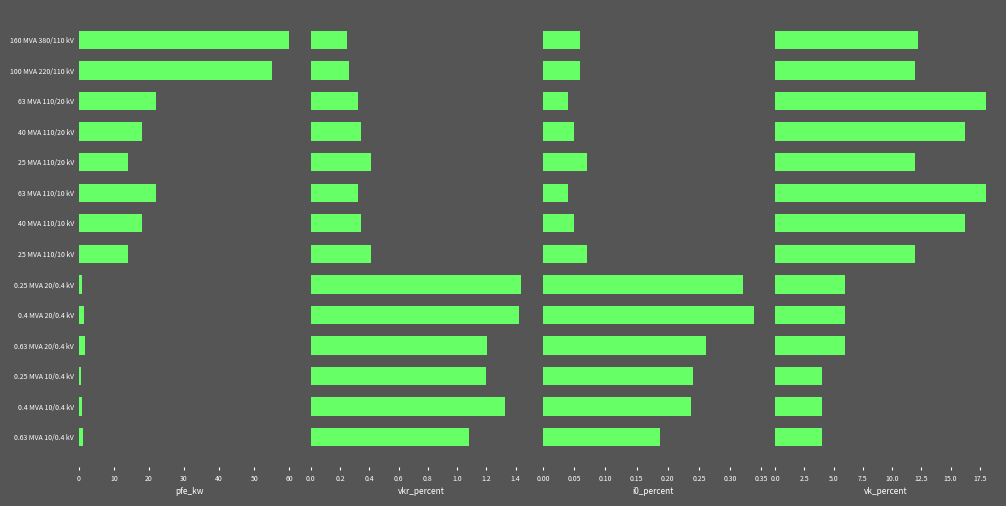

What is the spread (max minus min) of values at 25 MVA 110/20 kV?

13.9